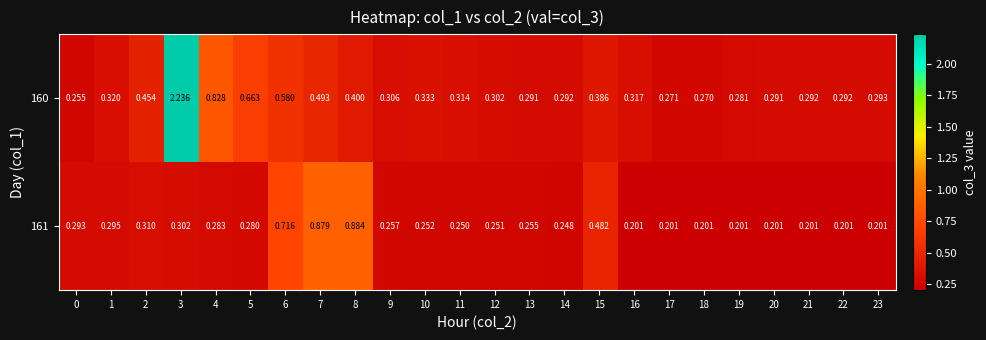

Rank the series by their maximum value, from lowest to highest.

161, 160